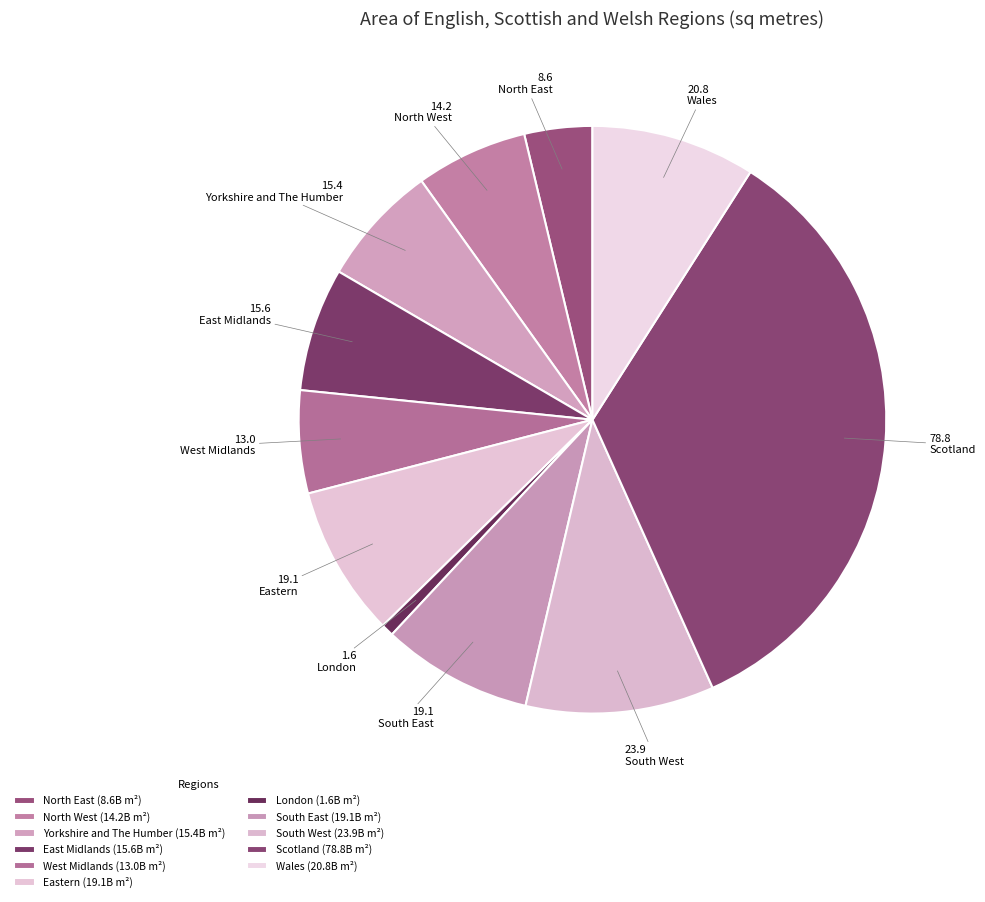

Rank the categories by value from lowest to highest.

London, North East, West Midlands, North West, Yorkshire and The Humber, East Midlands, South East, Eastern, Wales, South West, Scotland